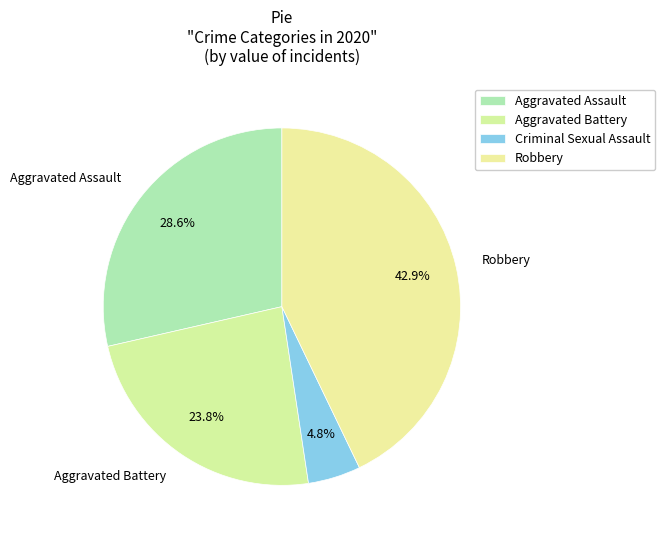

To the nearest percent, what is the difference between the largest and smallest slice percentages?

38%